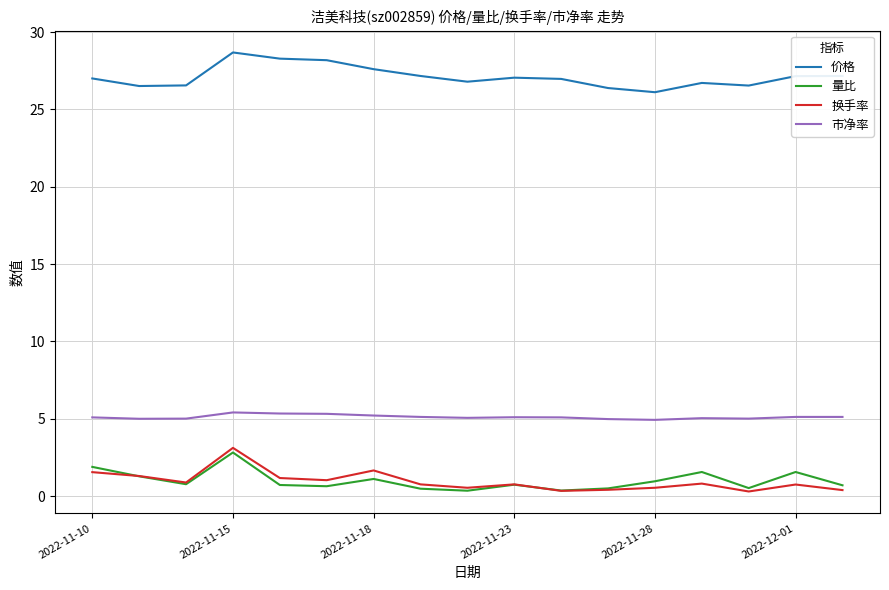

What is the highest value of the 换手率 series?

3.1